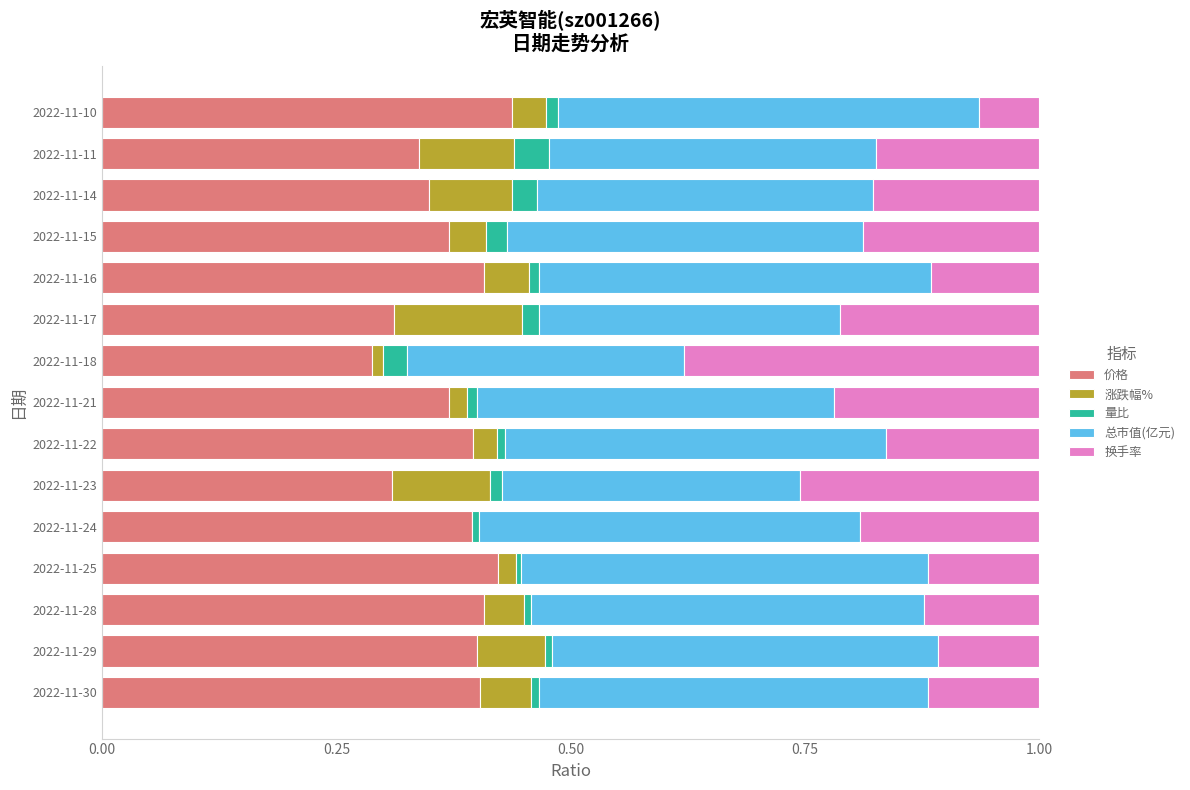

The 价格 series shows 0.5 at 2022-11-17. True or false?

False